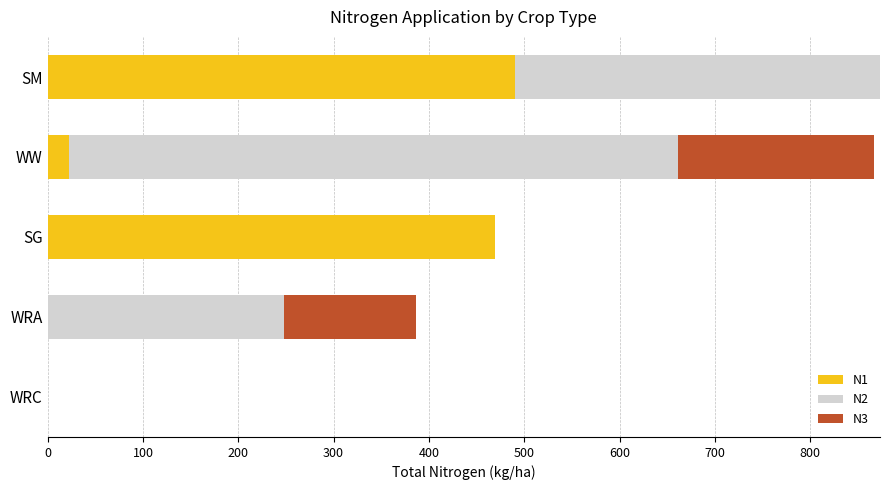

The value of N1 at WRA is 0.0. True or false?

True